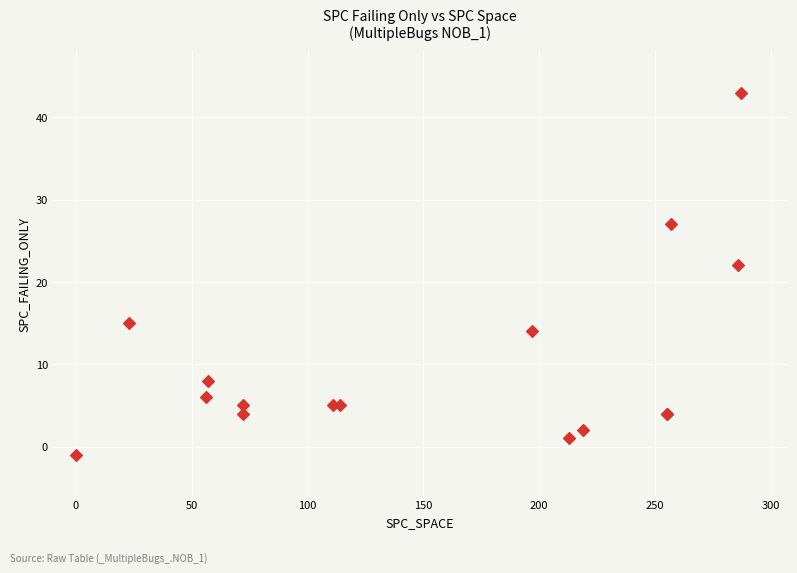

What Y value in the scatter plot is closest to 21?

22